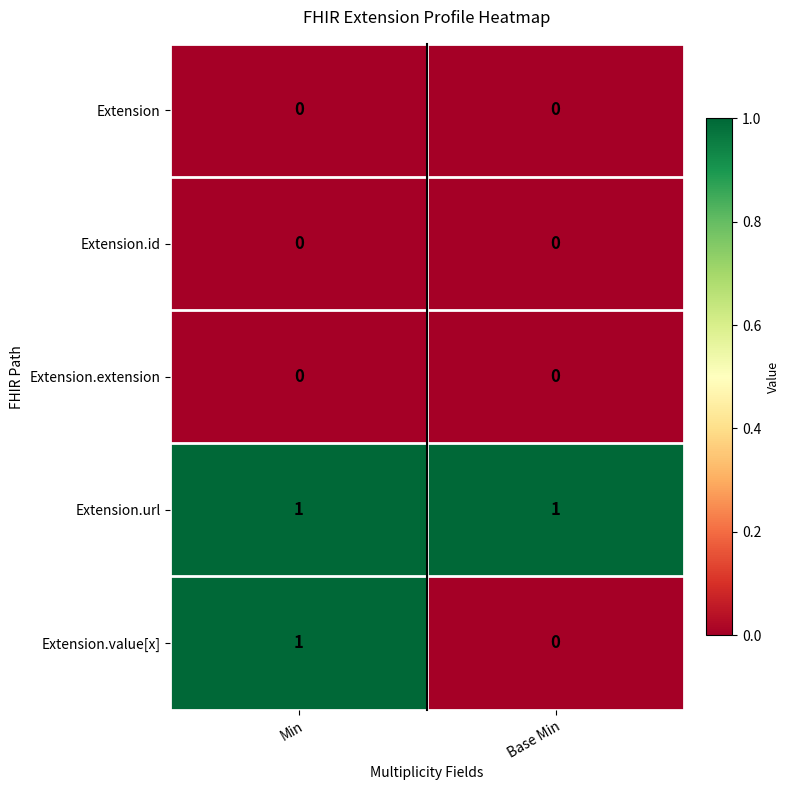

List the labels in order of Extension.value[x] value, largest first.

Min, Base Min